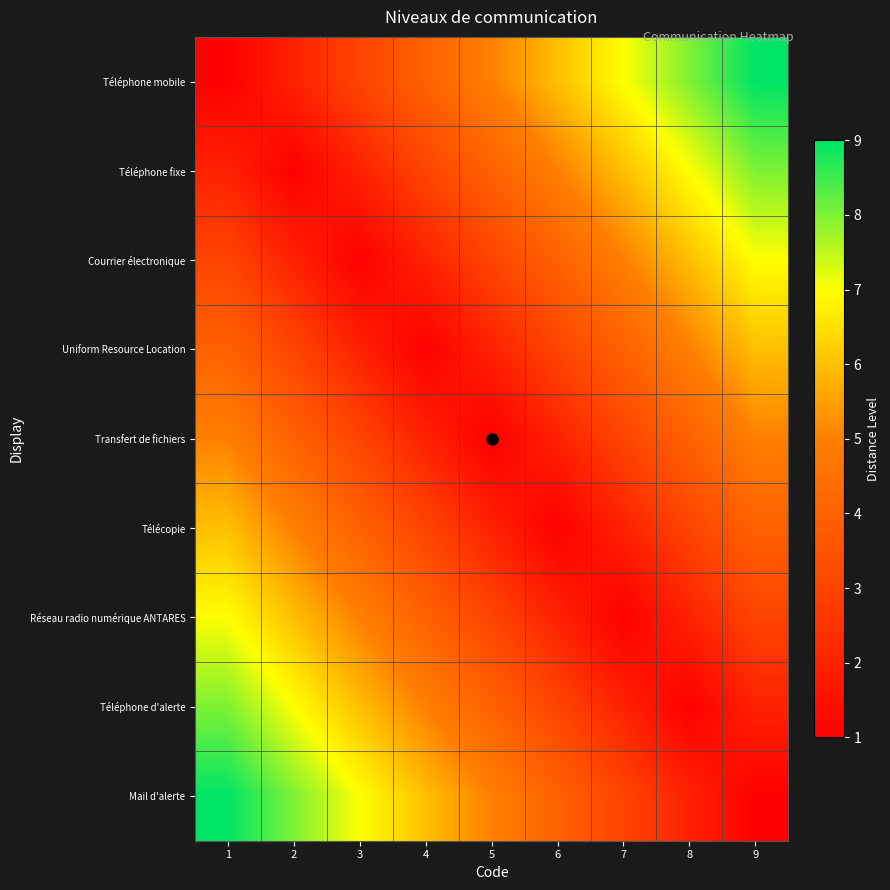

Reading left to right, transcribe all the data shown in this chart.

Téléphone mobile: 1=1	2=2	3=3	4=4	5=5	6=6	7=7	8=8	9=9
Téléphone fixe: 1=2	2=1	3=2	4=3	5=4	6=5	7=6	8=7	9=8
Courrier électronique: 1=3	2=2	3=1	4=2	5=3	6=4	7=5	8=6	9=7
Uniform Resource Location: 1=4	2=3	3=2	4=1	5=2	6=3	7=4	8=5	9=6
Transfert de fichiers: 1=5	2=4	3=3	4=2	5=1	6=2	7=3	8=4	9=5
Télécopie: 1=6	2=5	3=4	4=3	5=2	6=1	7=2	8=3	9=4
Réseau radio numérique ANTARES: 1=7	2=6	3=5	4=4	5=3	6=2	7=1	8=2	9=3
Téléphone d'alerte: 1=8	2=7	3=6	4=5	5=4	6=3	7=2	8=1	9=2
Mail d'alerte: 1=9	2=8	3=7	4=6	5=5	6=4	7=3	8=2	9=1